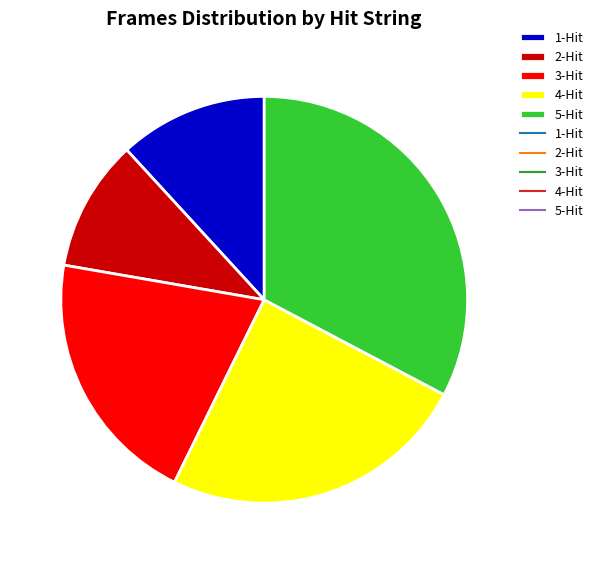

Which category has the smallest portion of the pie?

2-Hit